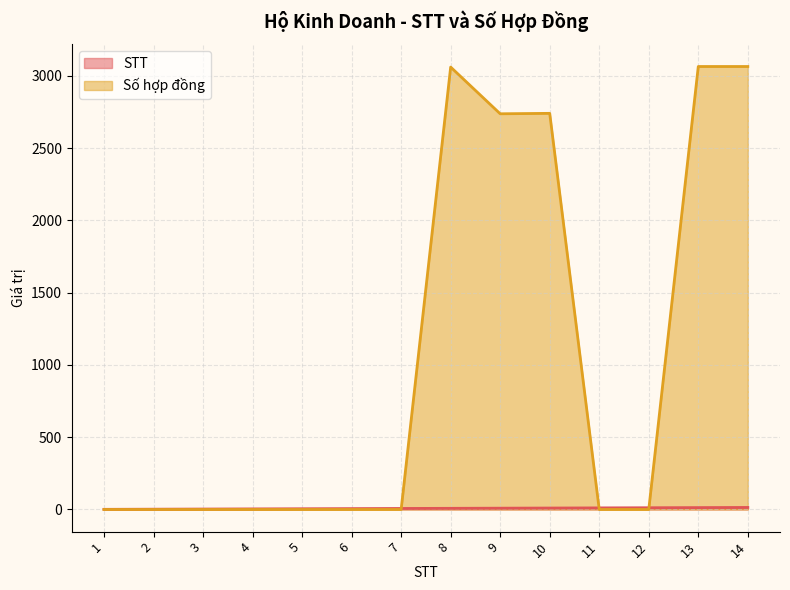

After their last crossing, which series has the higher values: STT or Số hợp đồng?

Số hợp đồng